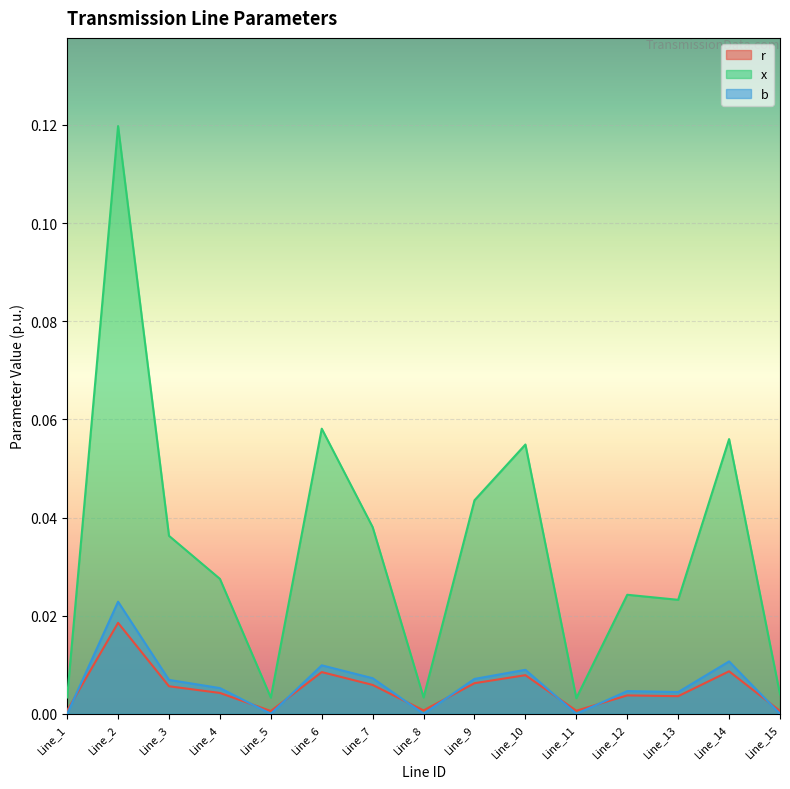

Where do b and r first cross each other?

Line_1 and Line_2